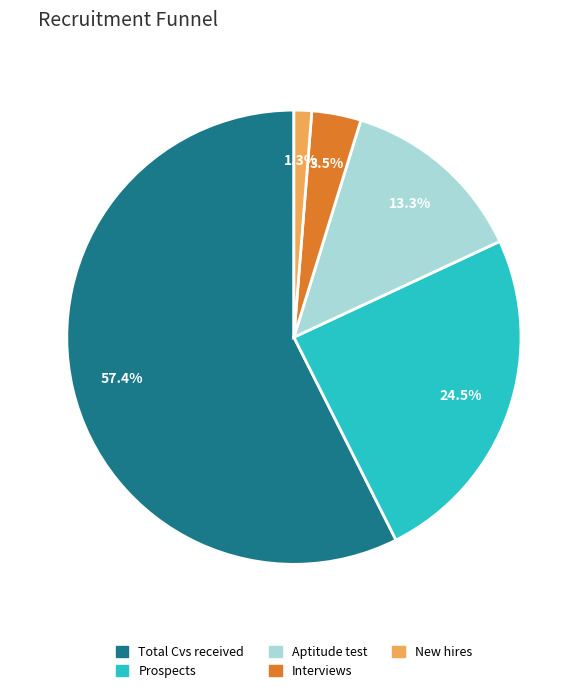

What is the largest slice in the pie chart?

Total Cvs received